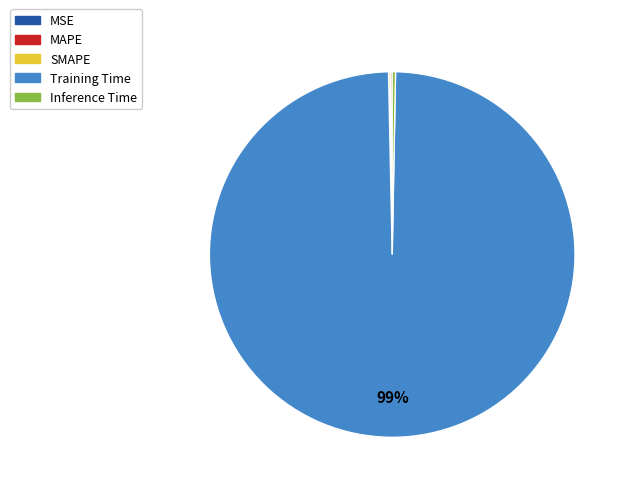

Between Inference Time and Training Time, which is larger?

Training Time